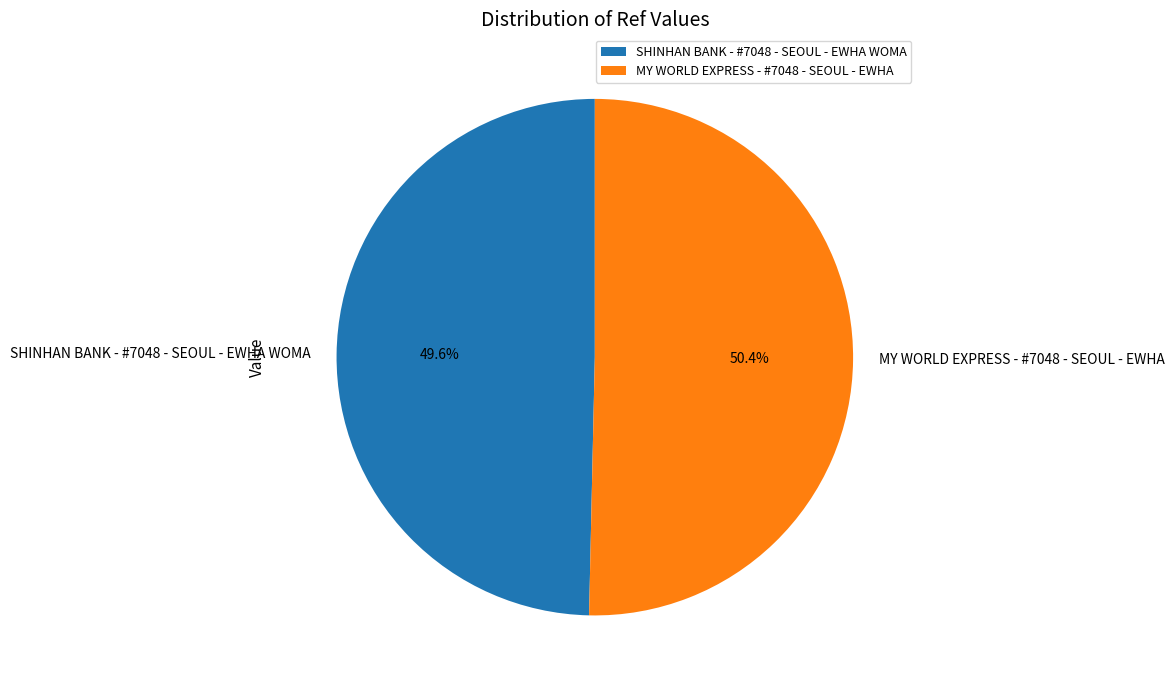

To the nearest percent, what is the difference between the largest and smallest slice percentages?

1%